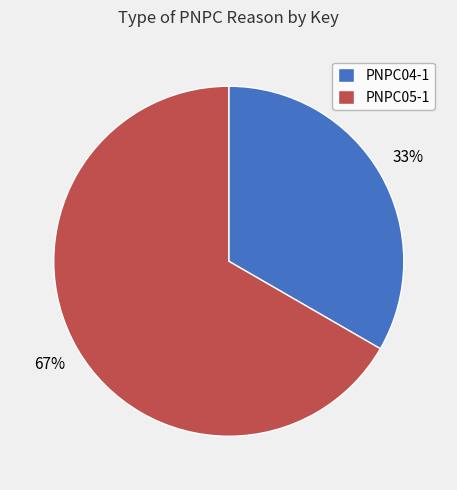

To the nearest percent, what percentage of the pie is PNPC05-1?

67%